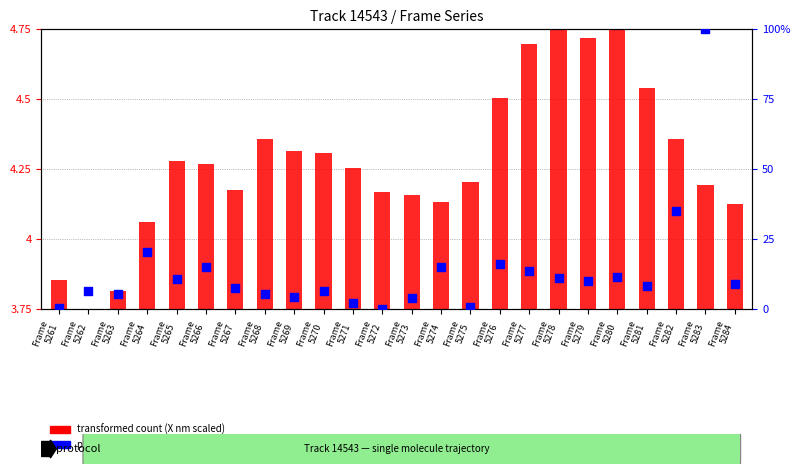

Which series has the largest Y range (max minus min)?

percentile rank within the sample